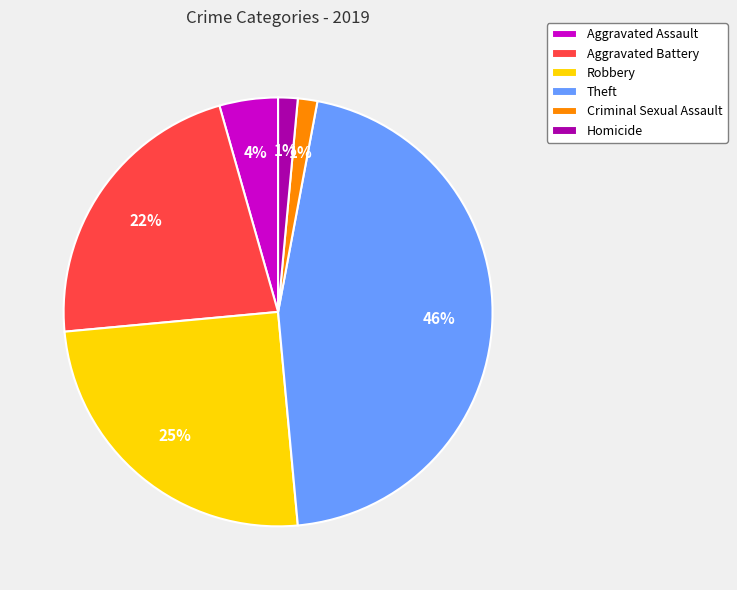

To the nearest percent, what is the difference between the Homicide and Aggravated Assault slice percentages?

3%